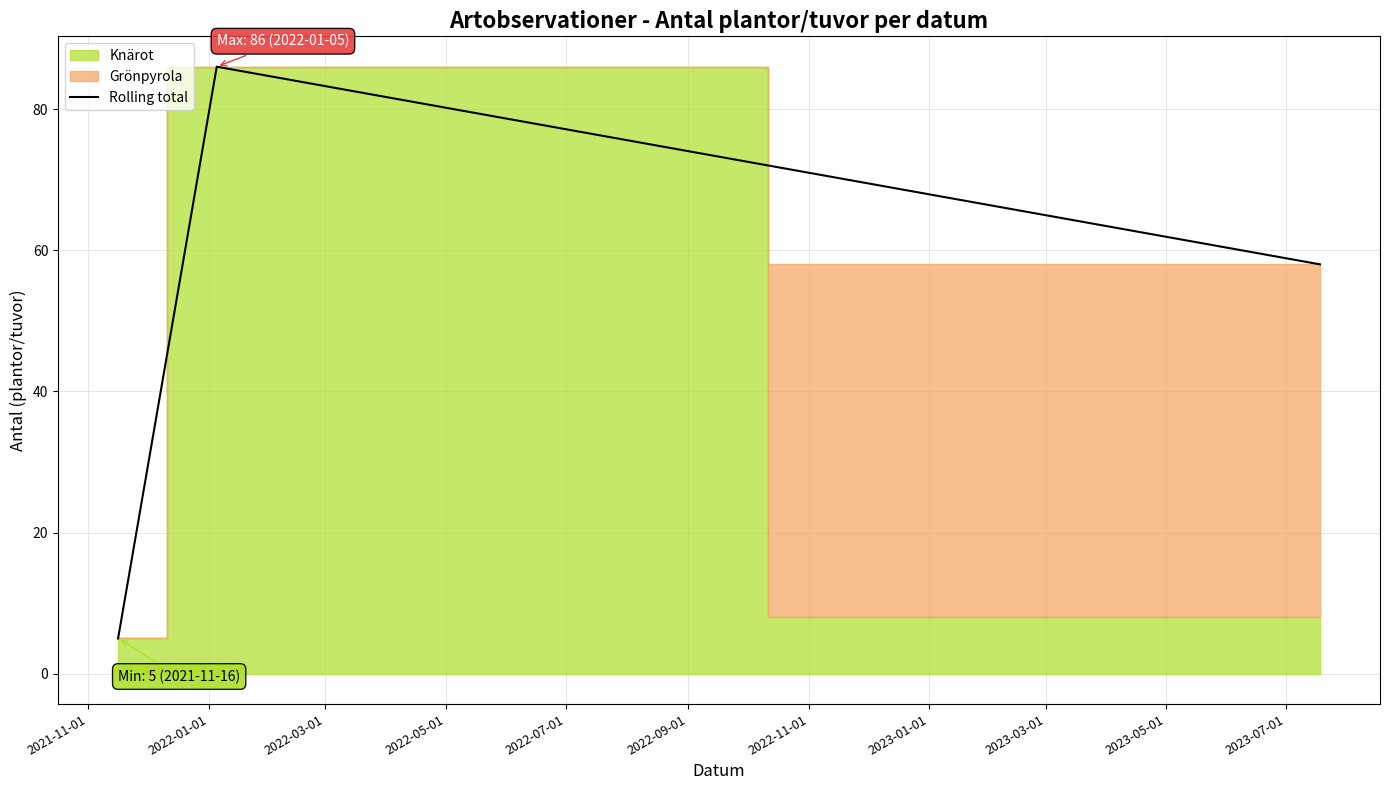

Does the chart have visible grid lines?

Yes